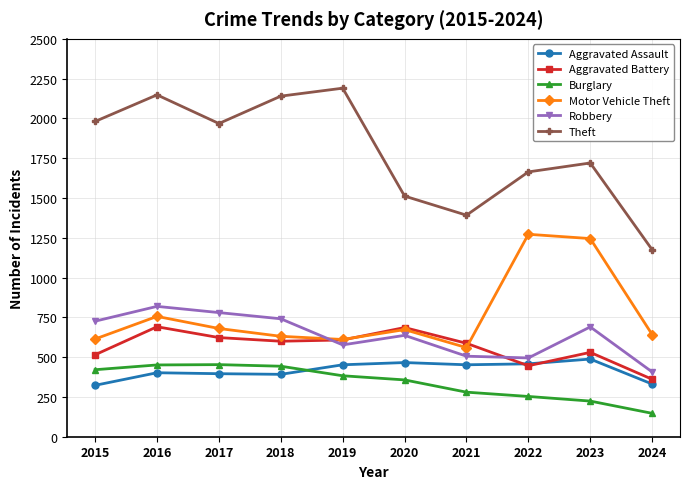

Is it true that Robbery equals 842 at 2022?

False